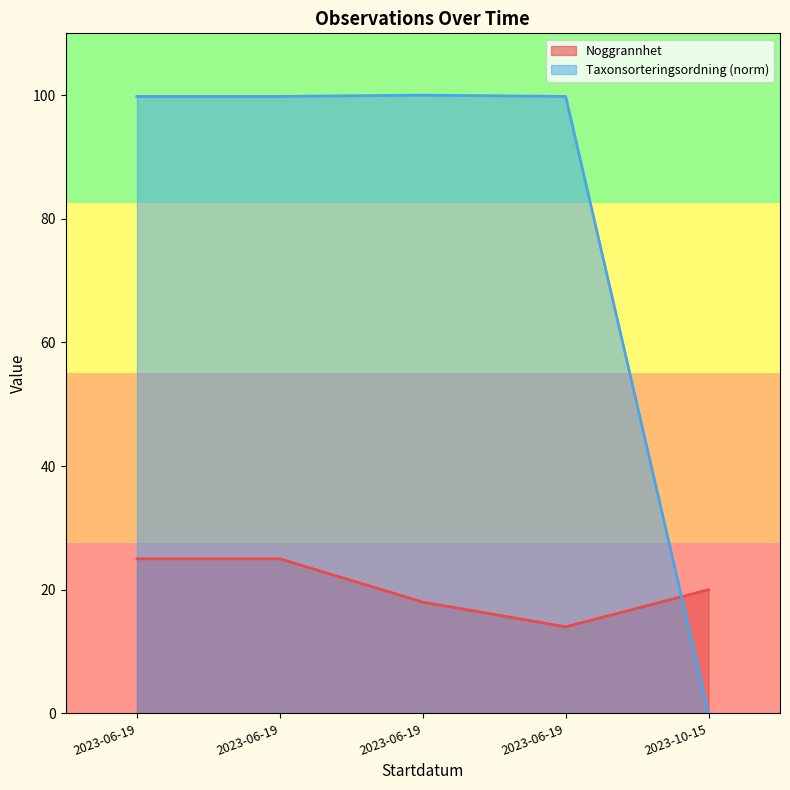

How many data points does each series have?

5